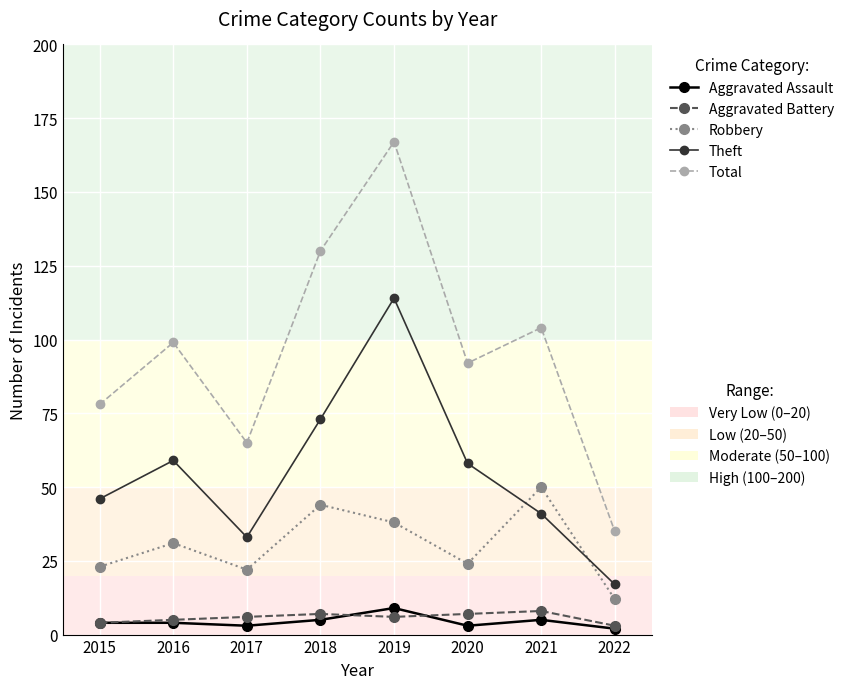

At which category is the sum across all series the highest?

2019